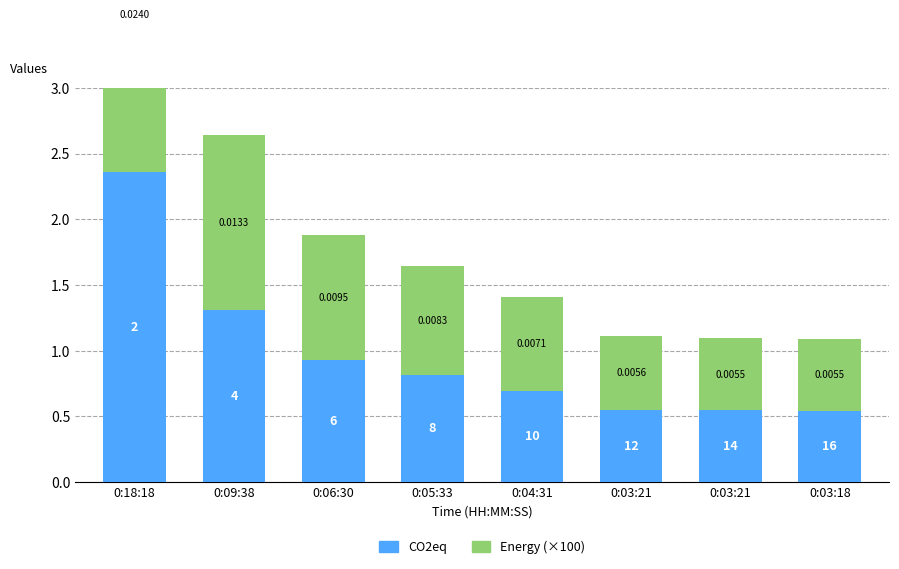

Is it true that Energy (×100) equals 0.5 at 0:03:18?

True